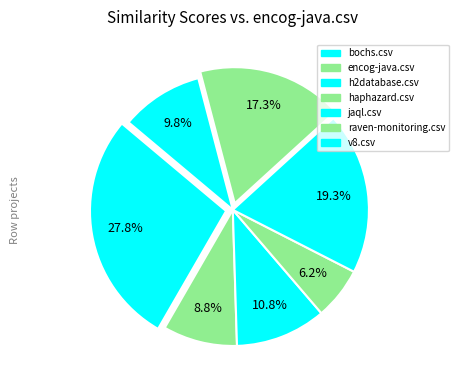

Does any single category account for the majority?

No